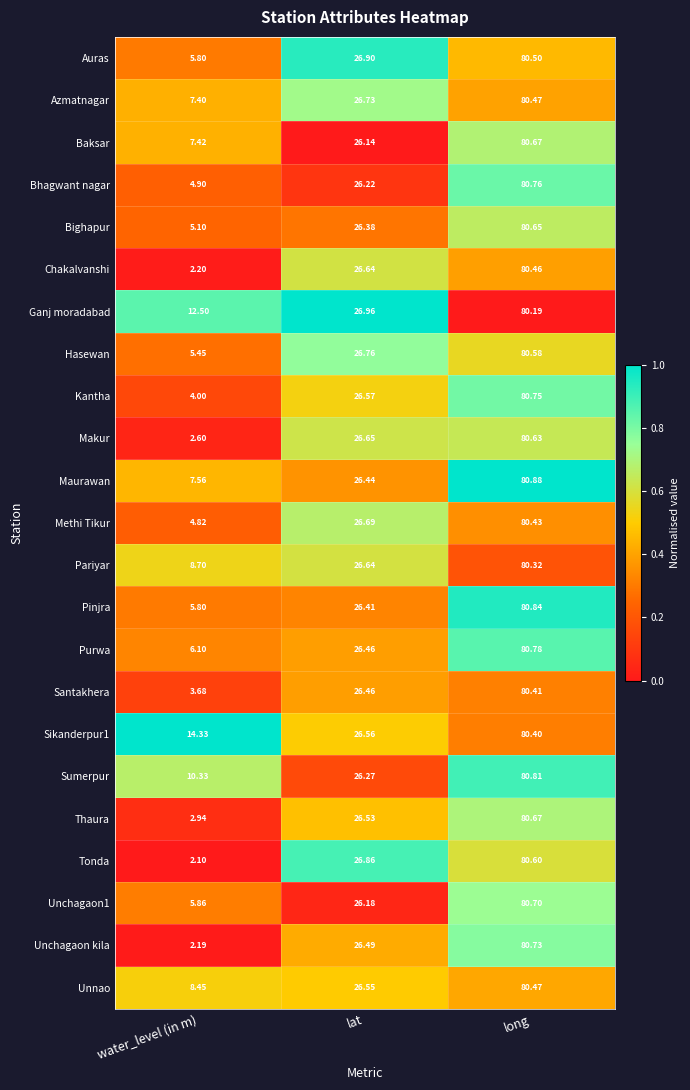

Which category has the highest value in the Kantha series?

long